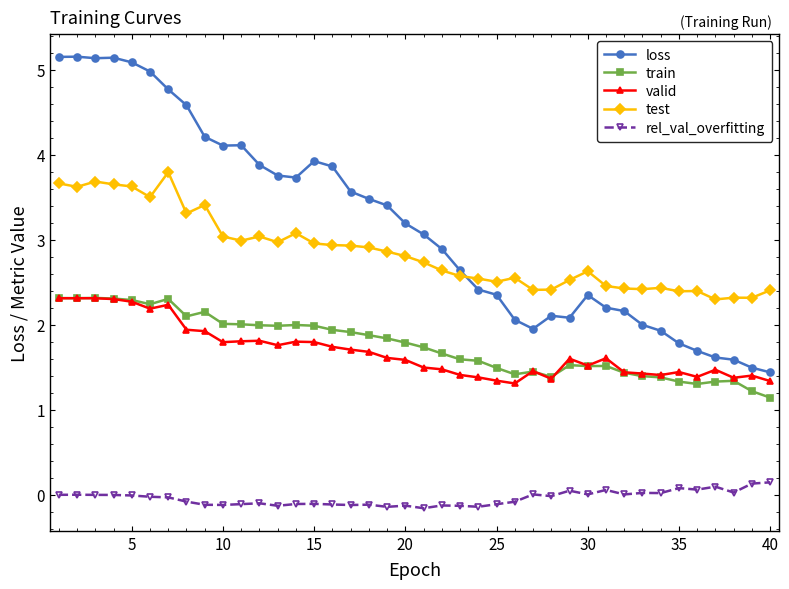

Which series has the largest total across all categories?

loss